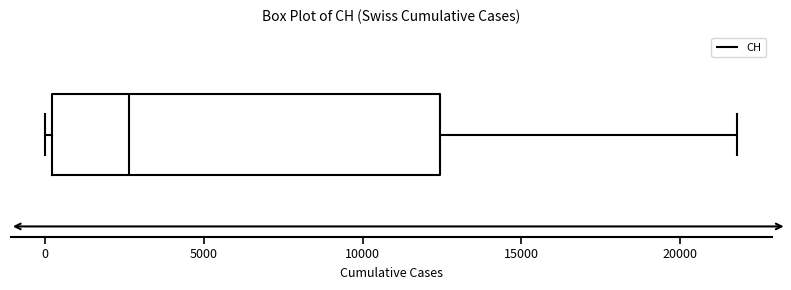

Transcribe this box plot: give where the median line is, the range the box spans, and where the two whiskers end, as read against the x-axis. The values are not printed on the chart, so give them approximately, as read against the axis.

median 2500, box 0 to 12500, whiskers 0 (just left of the box's left edge) to 22000